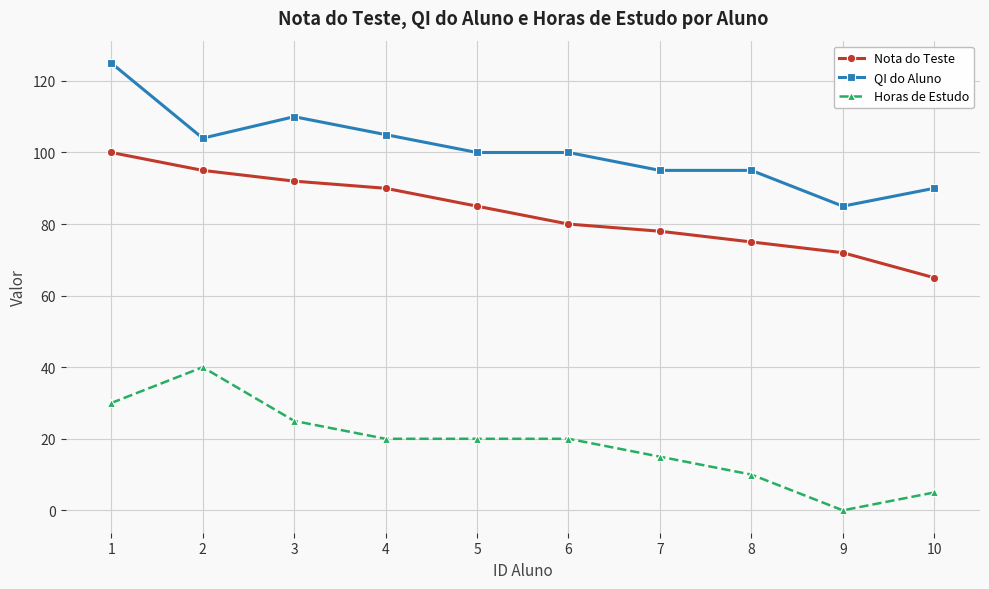

Which label corresponds to the largest value in the chart?

1